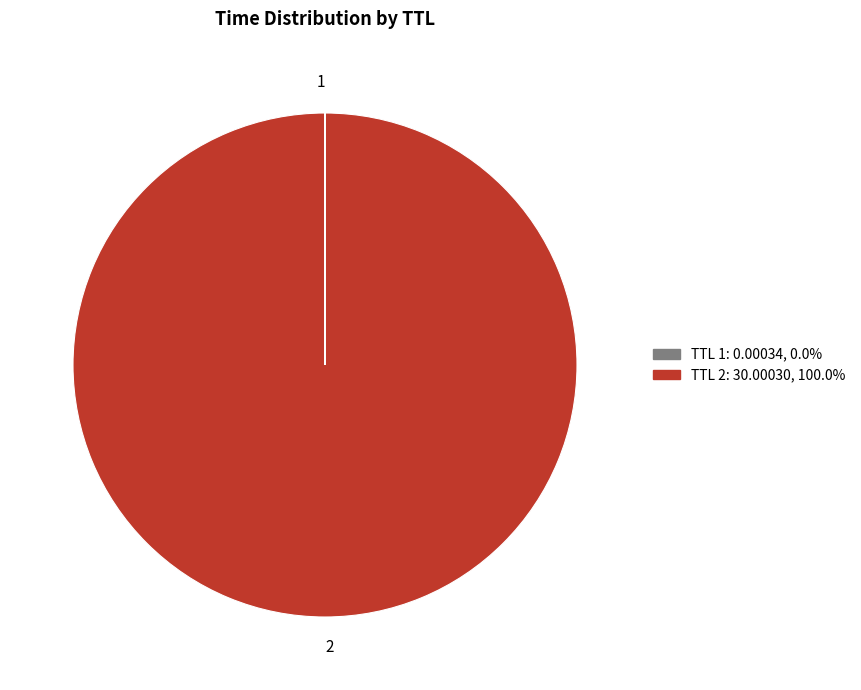

Is there any slice that represents more than half of the pie?

Yes